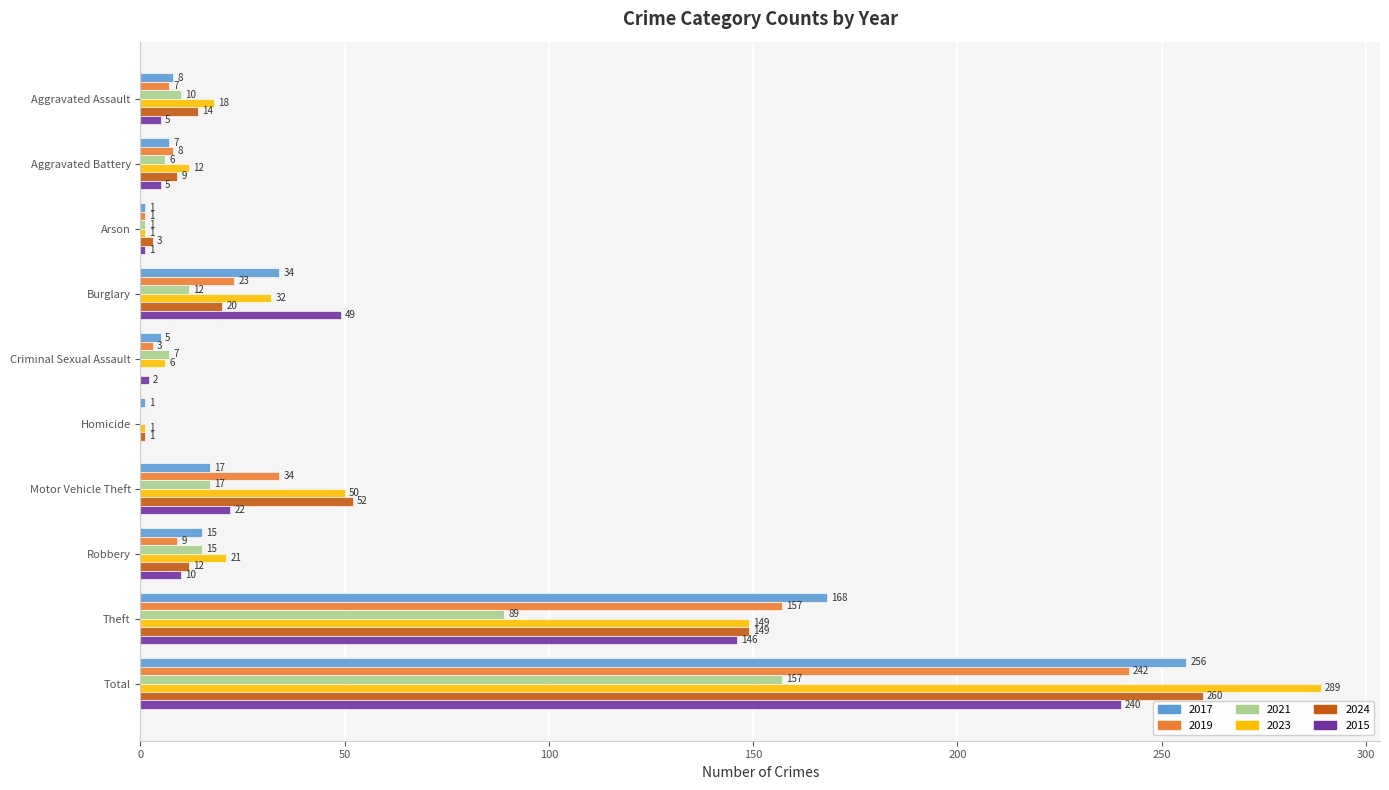

At which label is 2019 closest to 121?

Theft